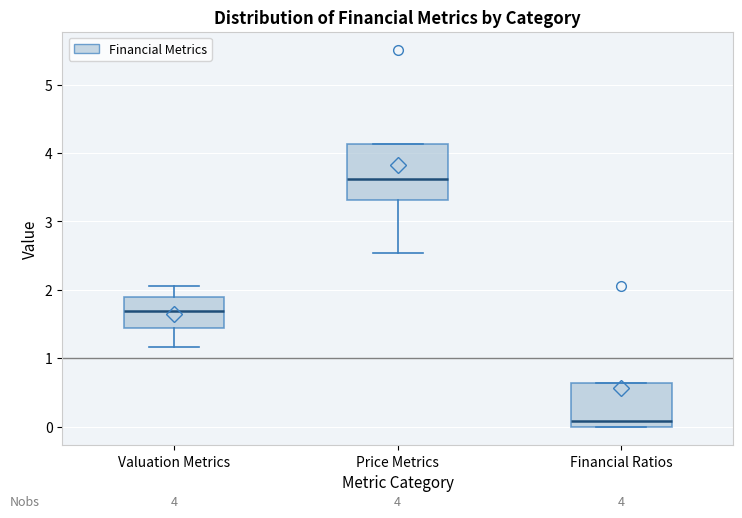

Which box has the lowest median line?

Financial Ratios